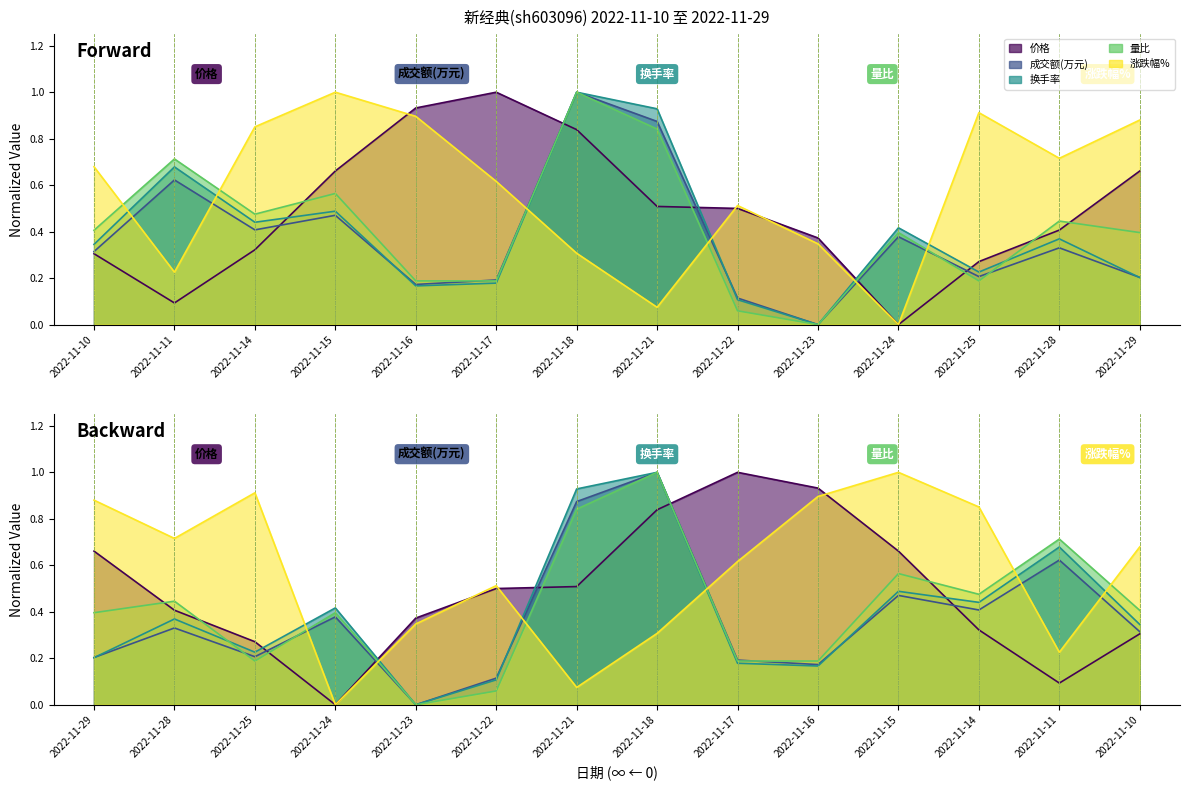

What is the difference between the maximum and minimum values in the 量比 series?

1.0